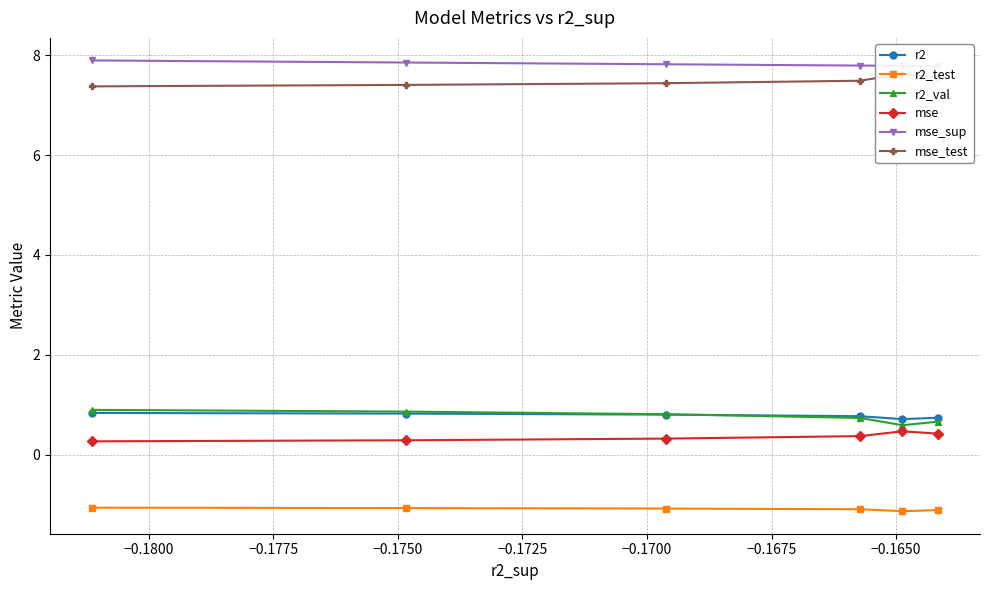

What is the value of the r2 point at the 2nd from the left?

0.8